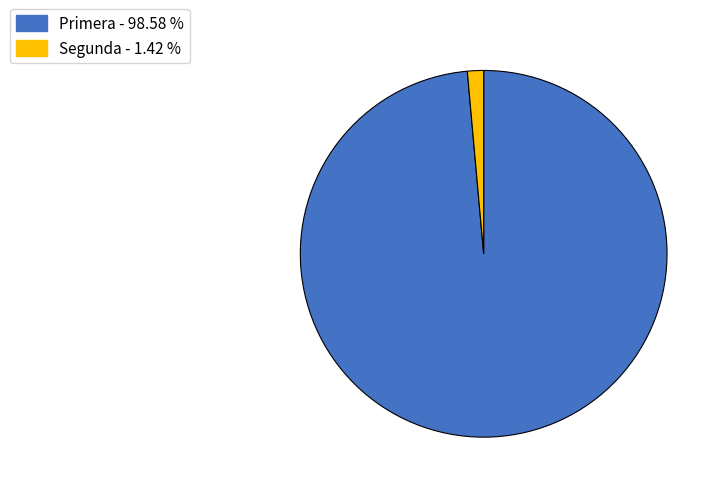

What is the smallest slice in the pie chart?

Segunda